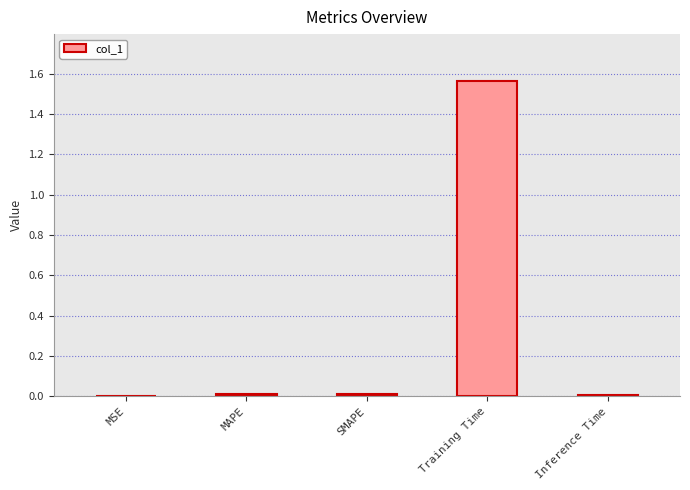

Between Training Time and SMAPE, which is larger?

Training Time